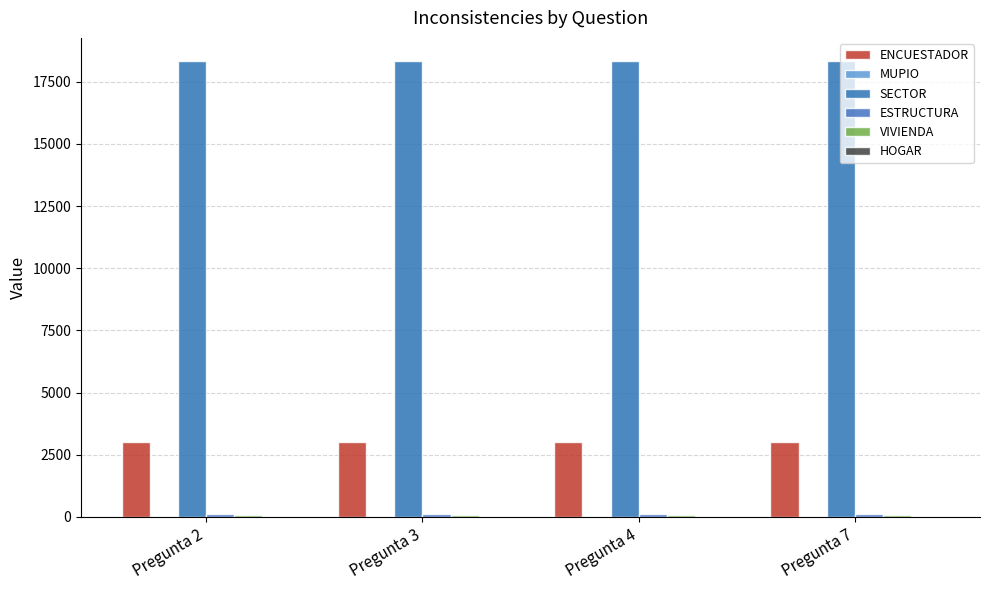

List the labels in order of VIVIENDA value, smallest first.

Pregunta 2, Pregunta 3, Pregunta 4, Pregunta 7